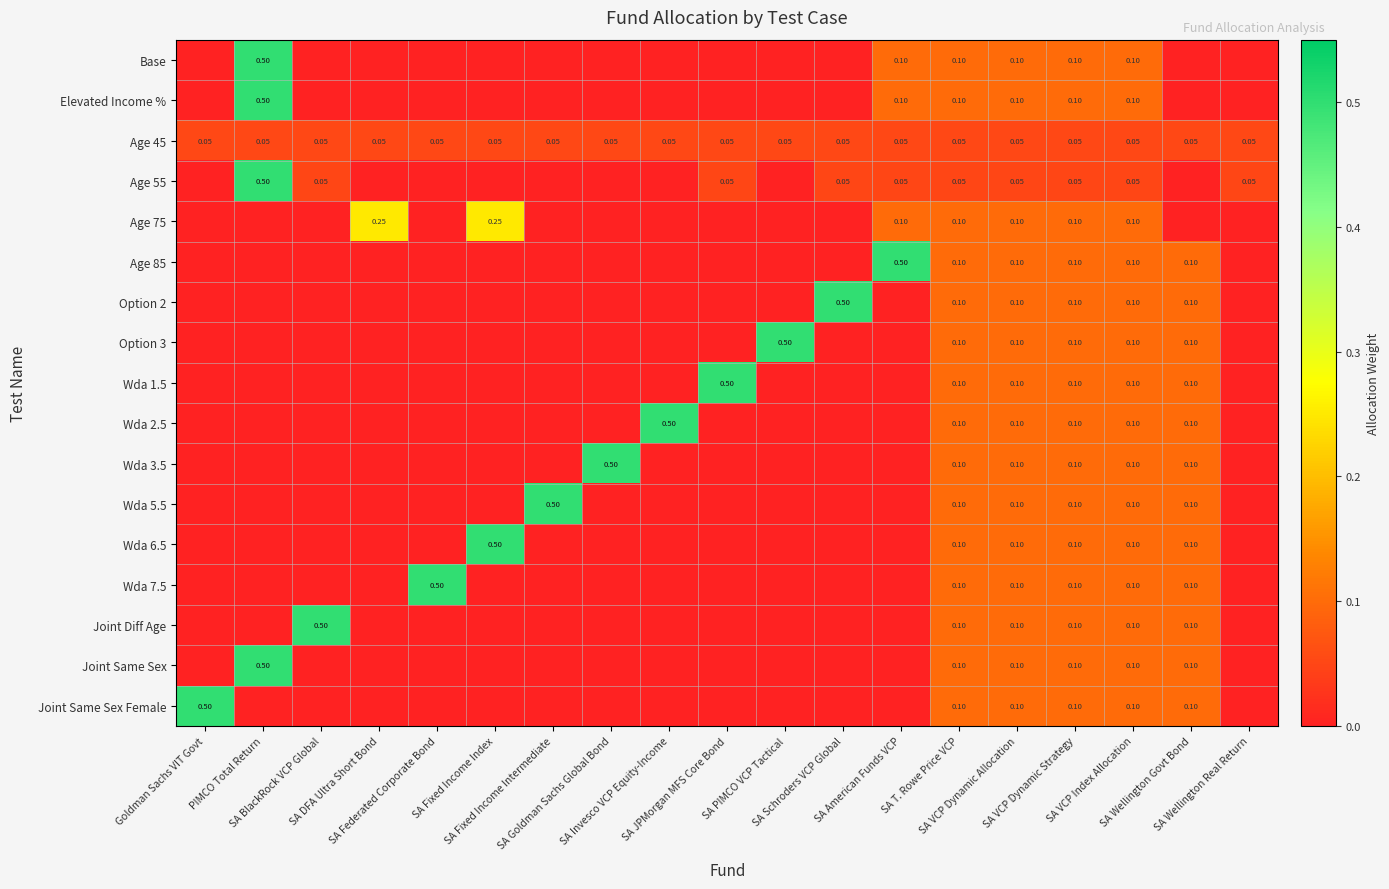

What is the average value of the Option 2 series?

0.1